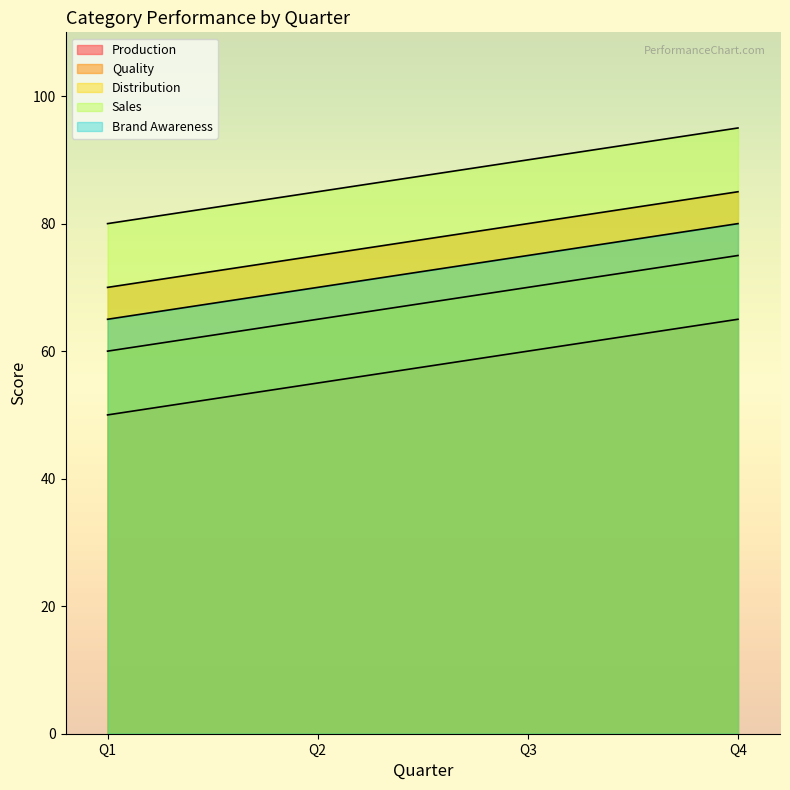

How many data points in Quality are less than 80?

2